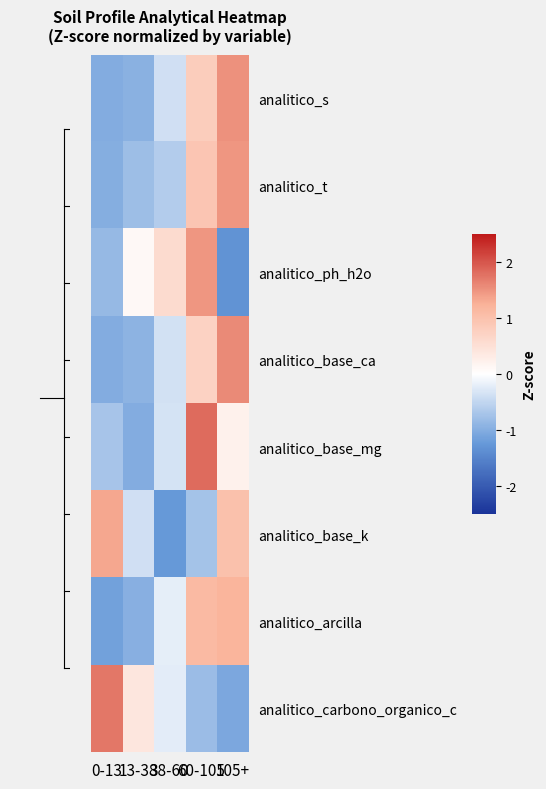

Reading left to right, list all the values displayed in this chart.

analitico_s: 0-13=-1.0	13-38=-1.0	38-60=-0.4	60-105=0.8	105+=1.5
analitico_t: 0-13=-1.0	13-38=-0.8	38-60=-0.6	60-105=0.9	105+=1.5
analitico_ph_h2o: 0-13=-0.8	13-38=0.1	38-60=0.6	60-105=1.5	105+=-1.3
analitico_base_ca: 0-13=-1.0	13-38=-0.9	38-60=-0.4	60-105=0.7	105+=1.6
analitico_base_mg: 0-13=-0.7	13-38=-1.0	38-60=-0.3	60-105=1.8	105+=0.2
analitico_base_k: 0-13=1.3	13-38=-0.4	38-60=-1.2	60-105=-0.7	105+=1.0
analitico_arcilla: 0-13=-1.1	13-38=-1.0	38-60=-0.2	60-105=1.1	105+=1.2
analitico_carbono_organico_c: 0-13=1.7	13-38=0.4	38-60=-0.2	60-105=-0.8	105+=-1.1